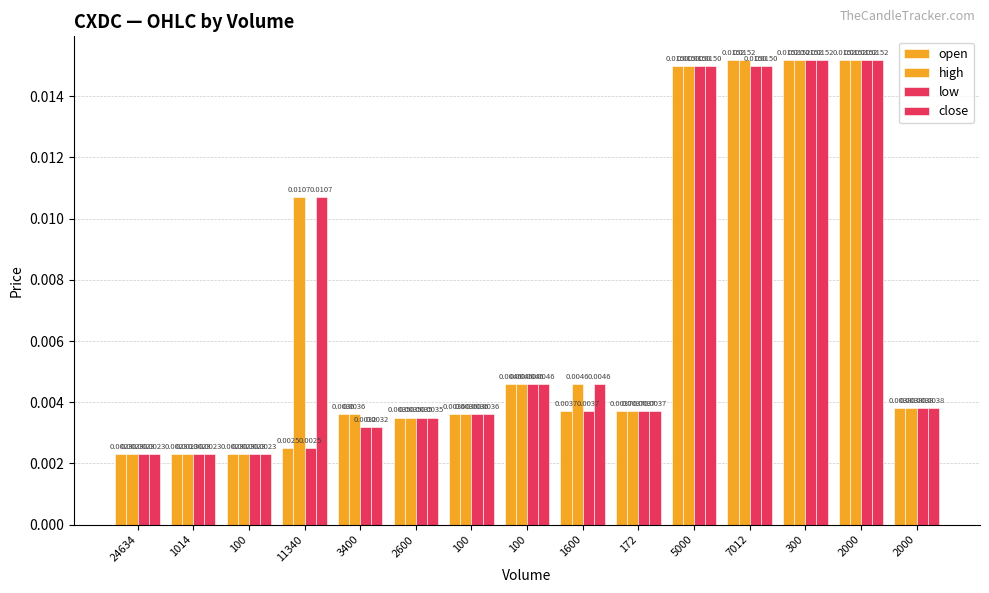

The open series shows 0.0 at 5000. True or false?

False